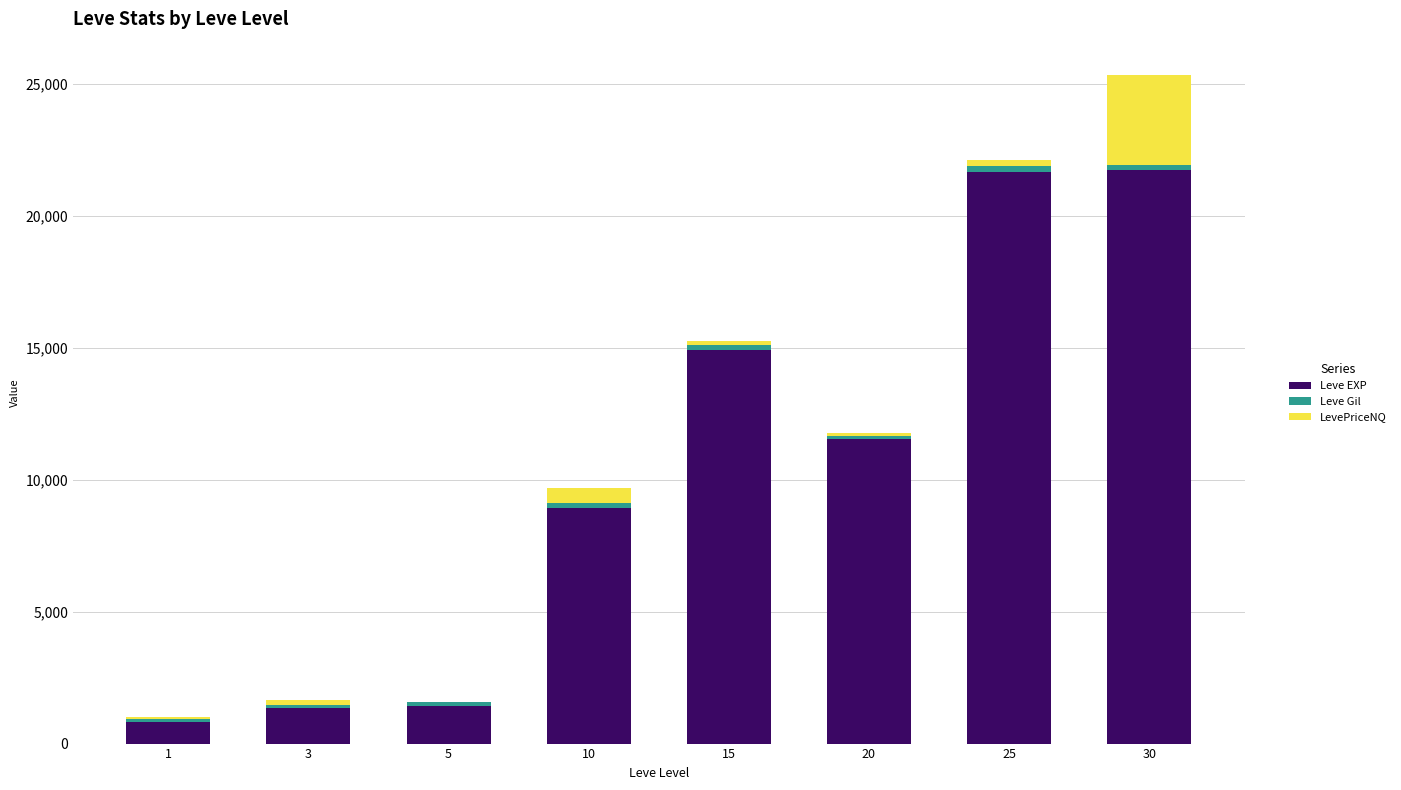

At which category is the sum across all series the highest?

30